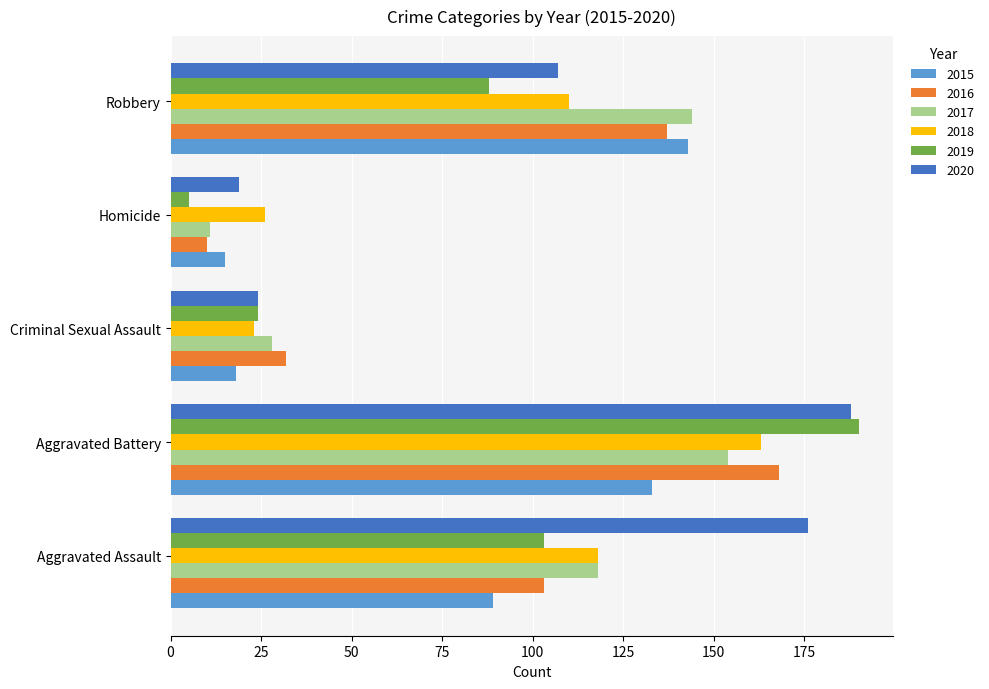

Which series has the widest spread of values?

2019